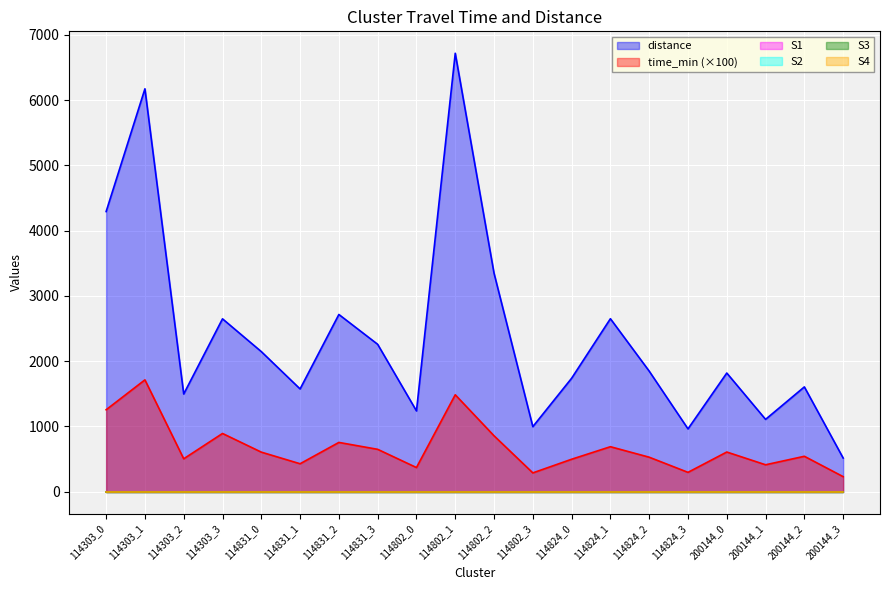

Is it true that S4 equals 0.0 at 114831_2?

True